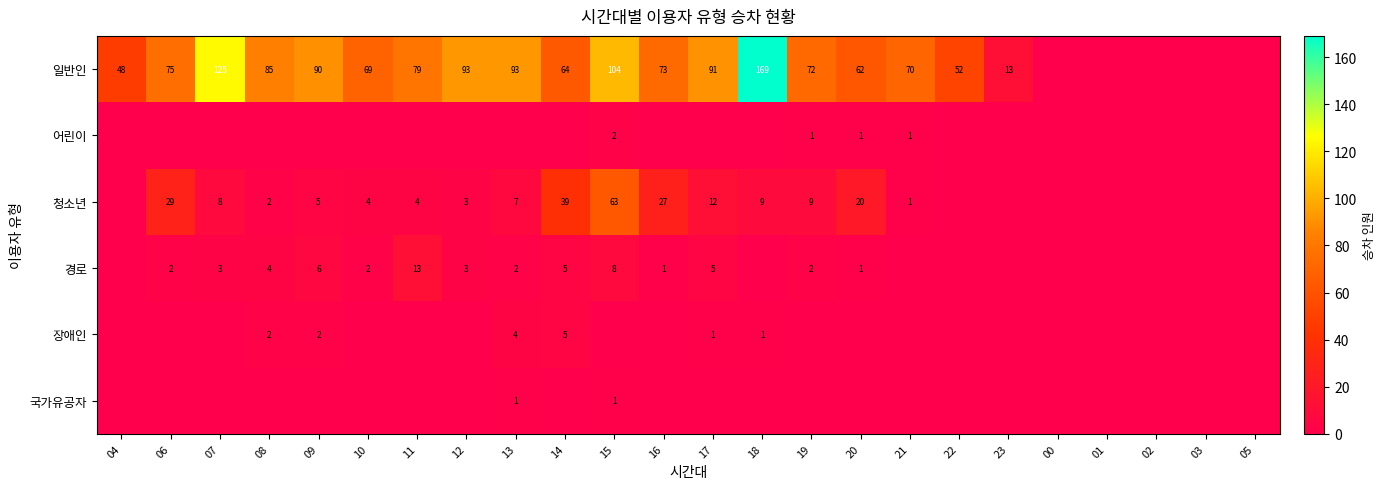

True or false: 장애인 has a value of 3 at 09.

False